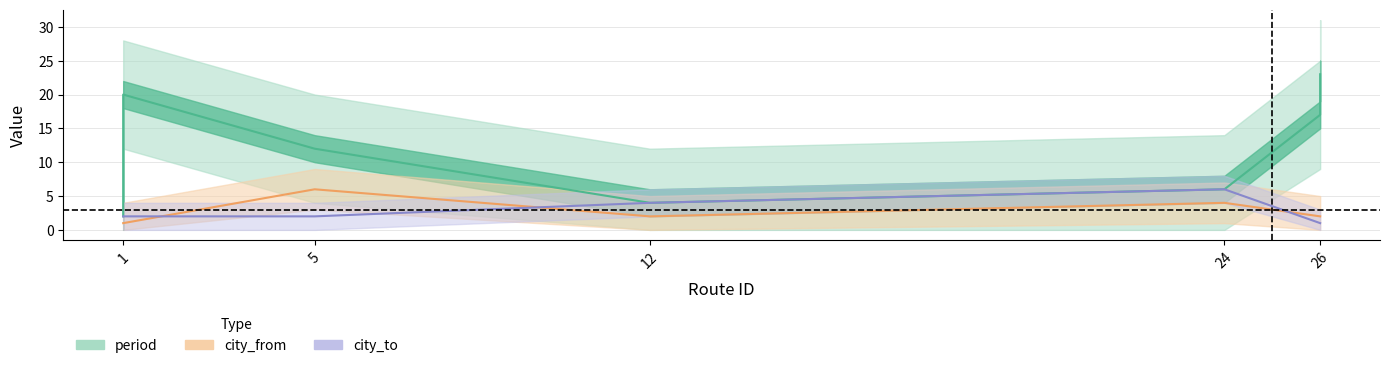

At how many categories does at least one series exceed 13?

3